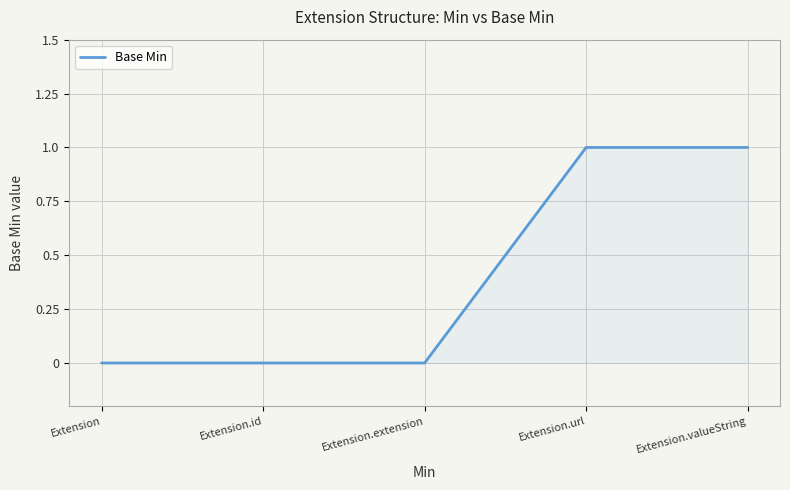

True or false: the data shows 2 at Extension.valueString.

False